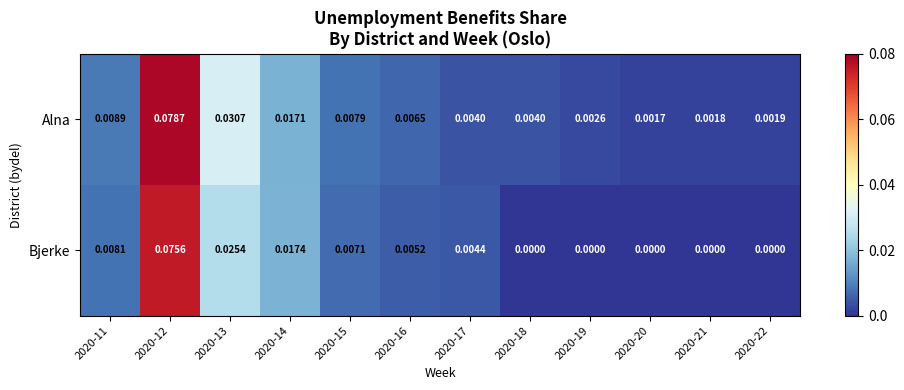

List the series in order of their peak value, lowest first.

Bjerke, Alna